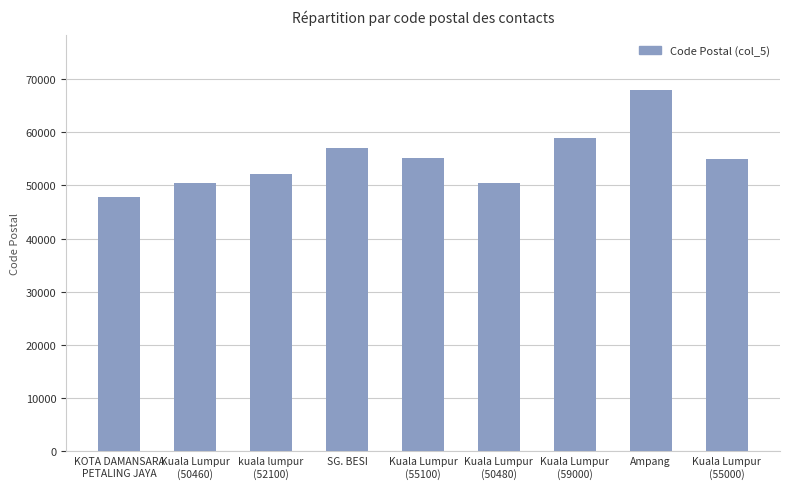

What is the ratio of the value at Kuala Lumpur
(50460) to the value at SG. BESI?

0.9